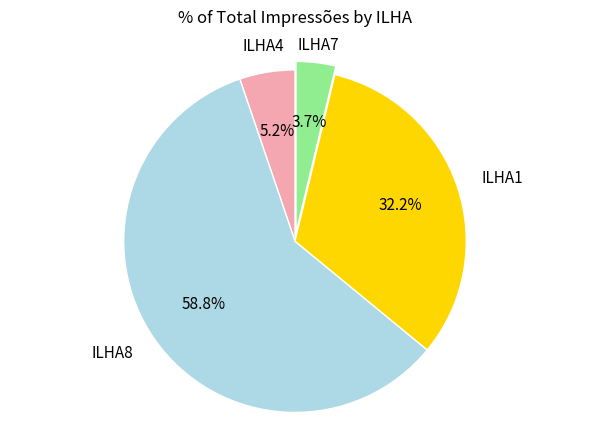

Is there a majority slice in this chart?

Yes